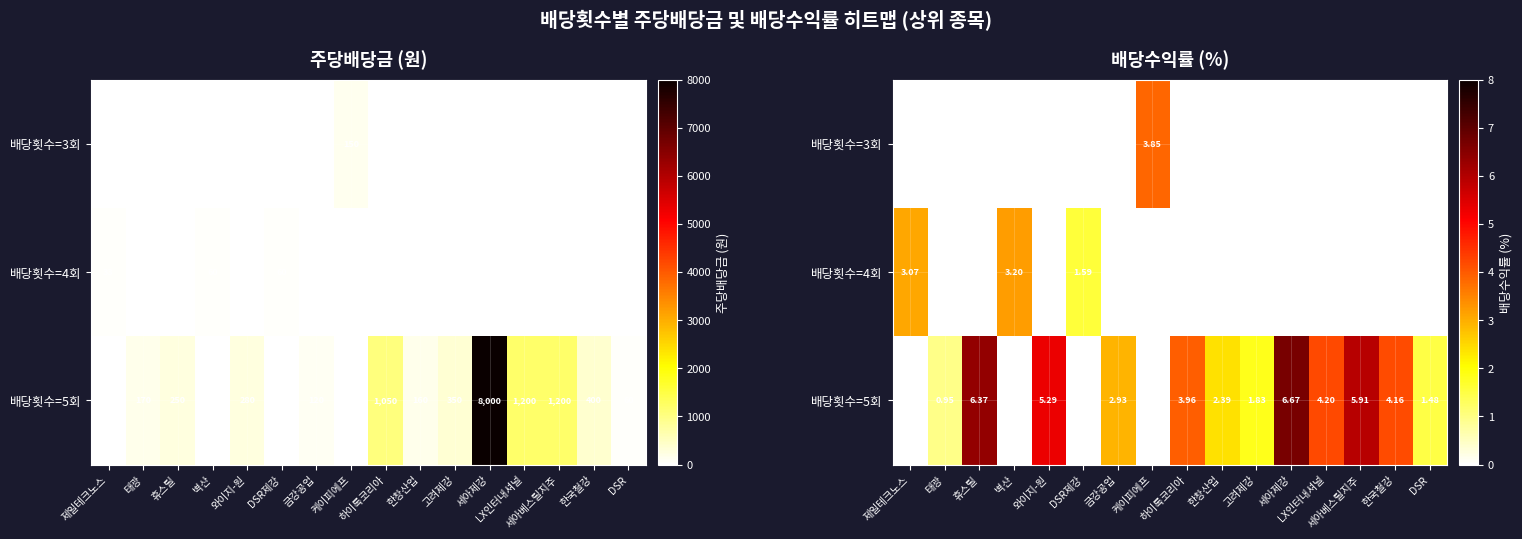

At how many categories does at least one series exceed 2?

12